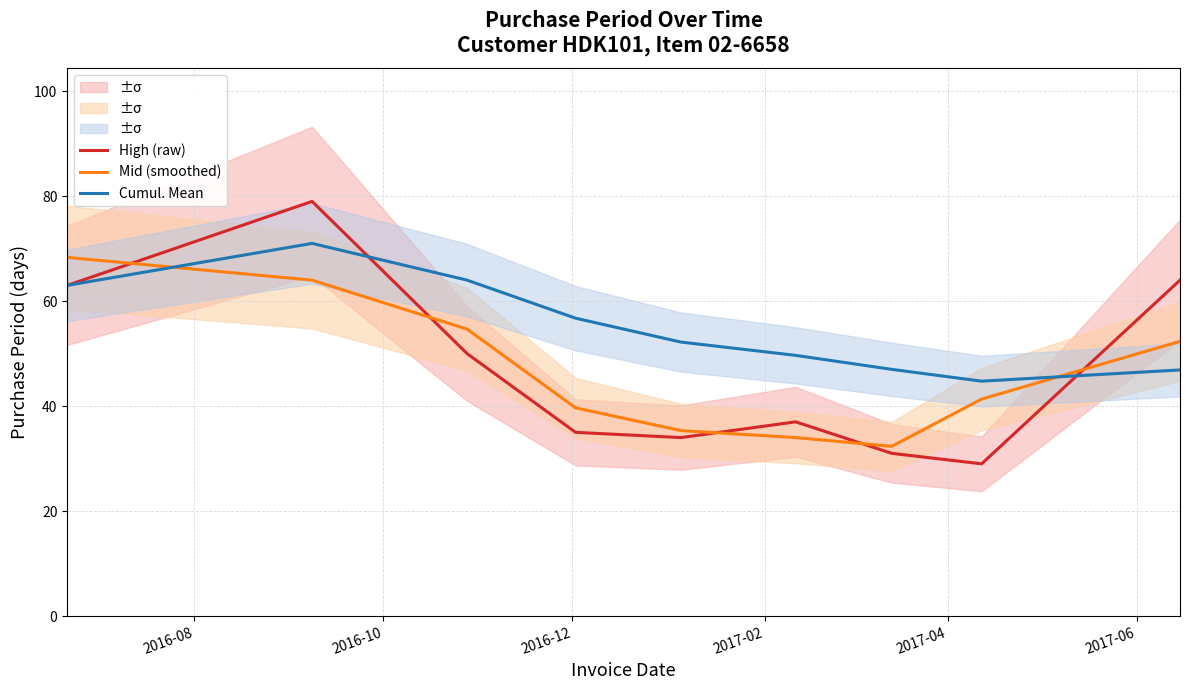

How many intersections are there between Cumul. Mean and Mid (smoothed)?

2